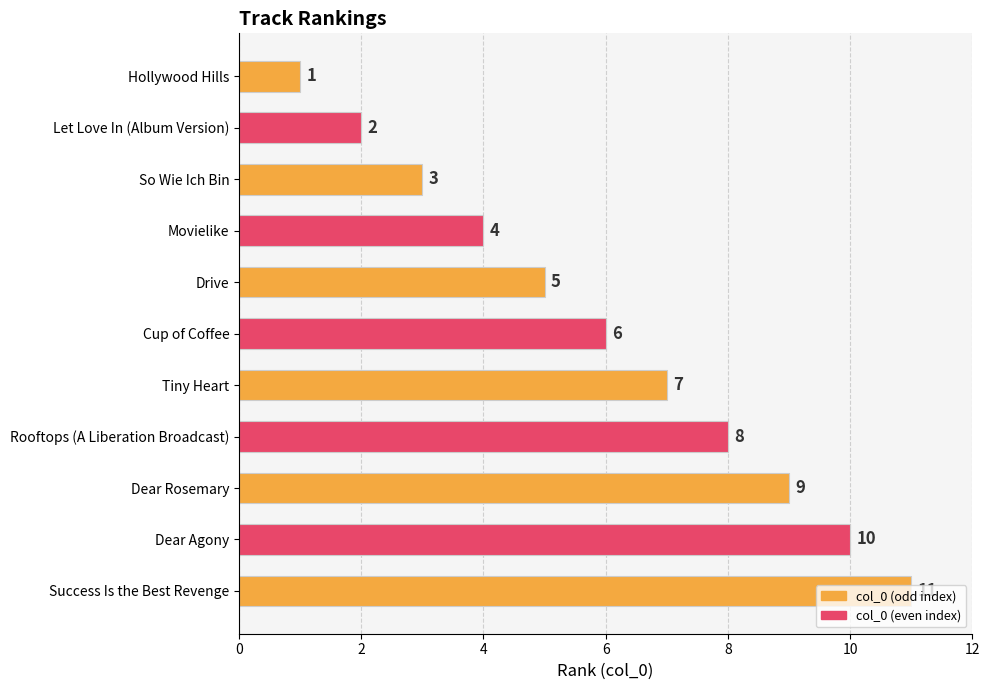

True or false: the data shows 4 at Success Is the Best Revenge.

False